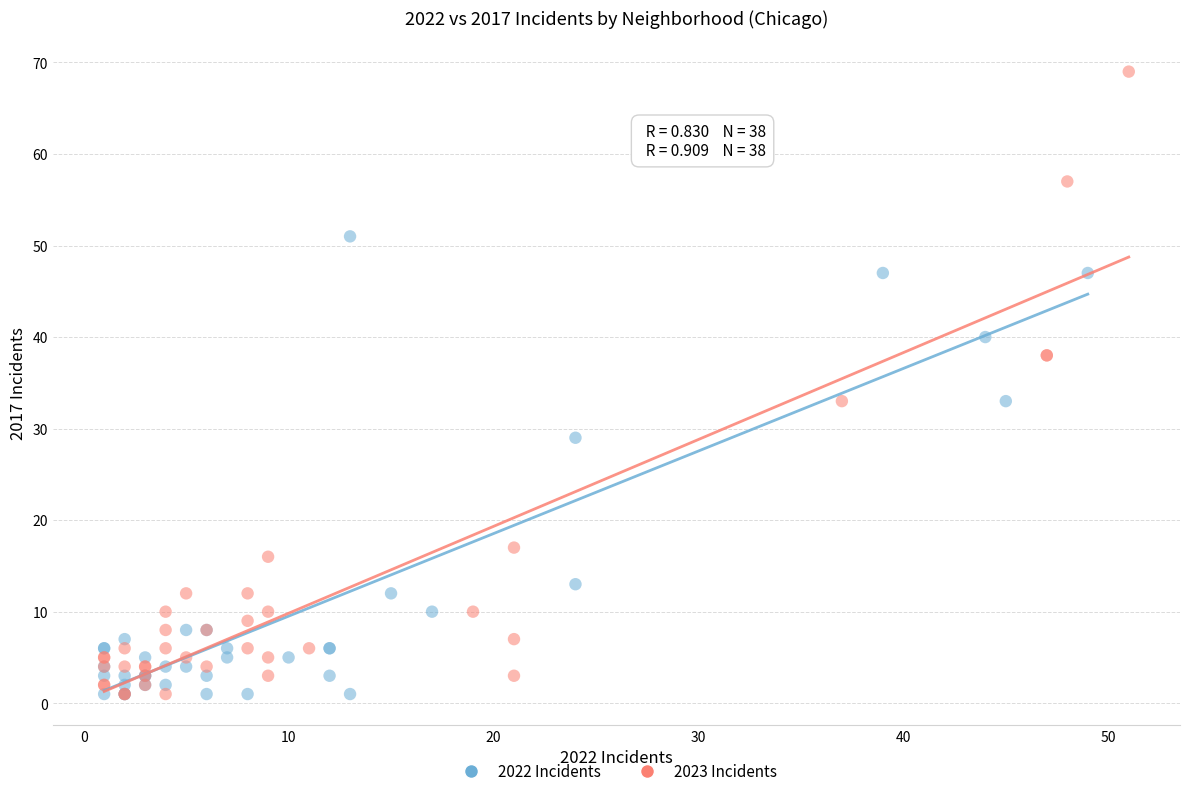

What are all the series names shown in the legend?

2022 Incidents, 2023 Incidents